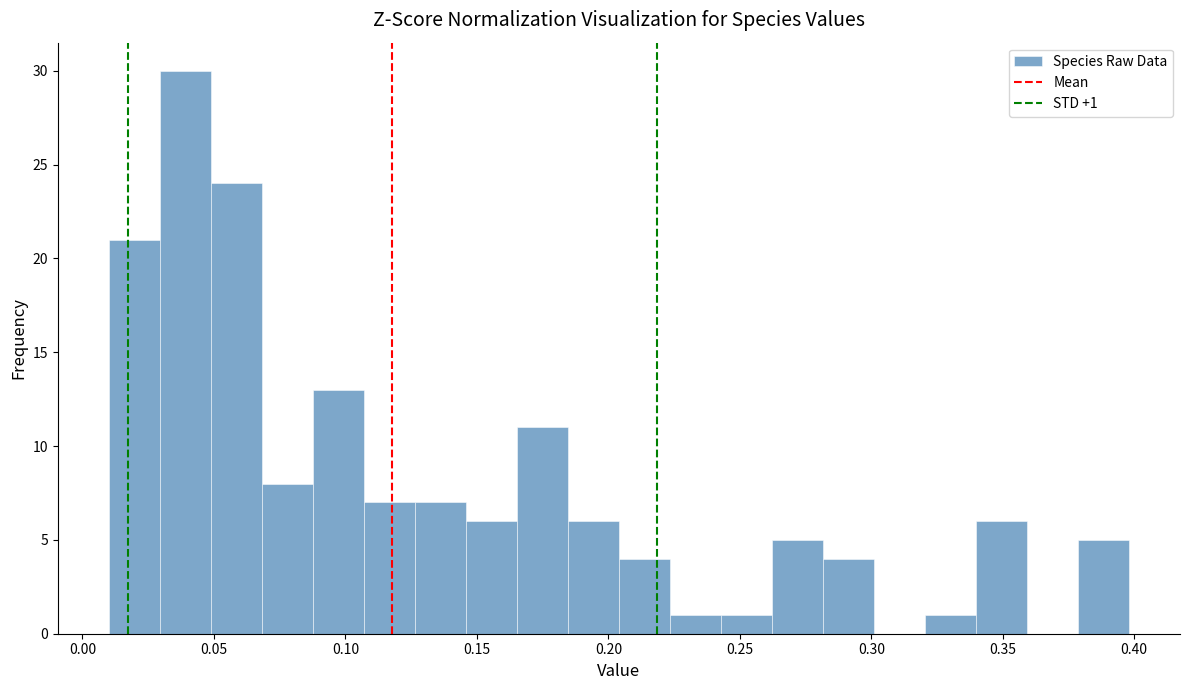

Around what value on the x-axis is the tallest bar? Give the approximate position of its centre, as read against the axis.

0.040